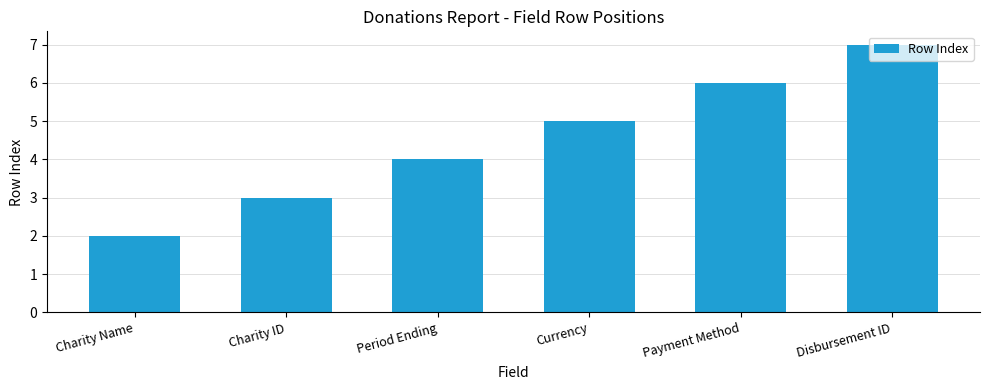

What is the smallest value displayed?

2